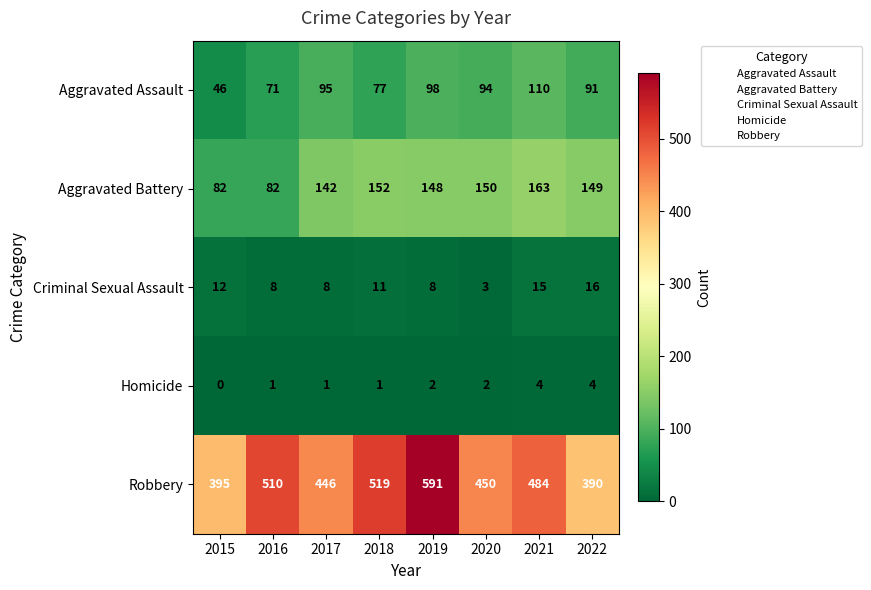

What is the difference between the maximum and minimum values in the Robbery series?

201